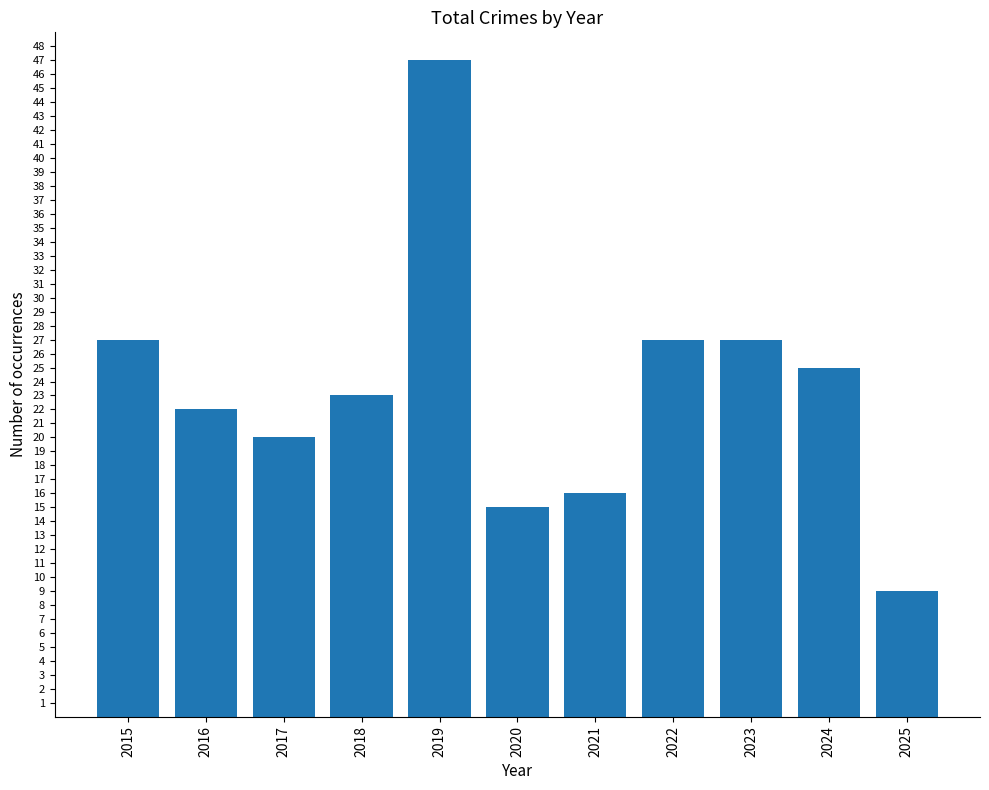

Which label corresponds to the smallest value in the chart?

2025